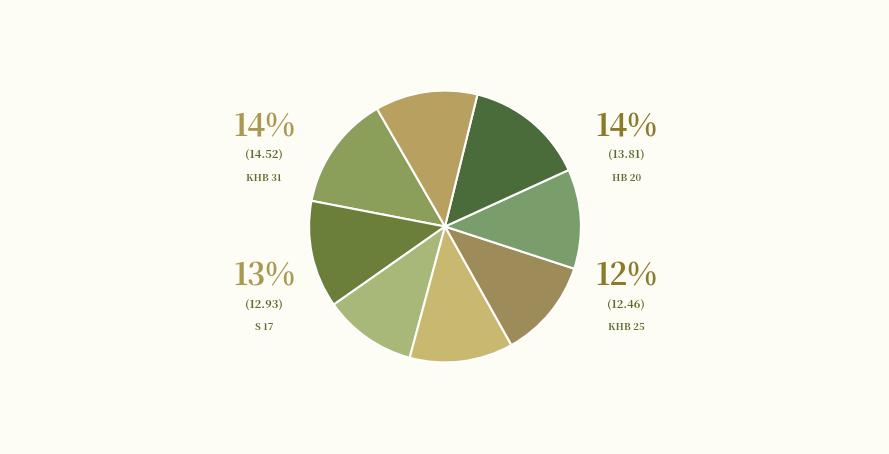

How many segments does this pie chart have?

8